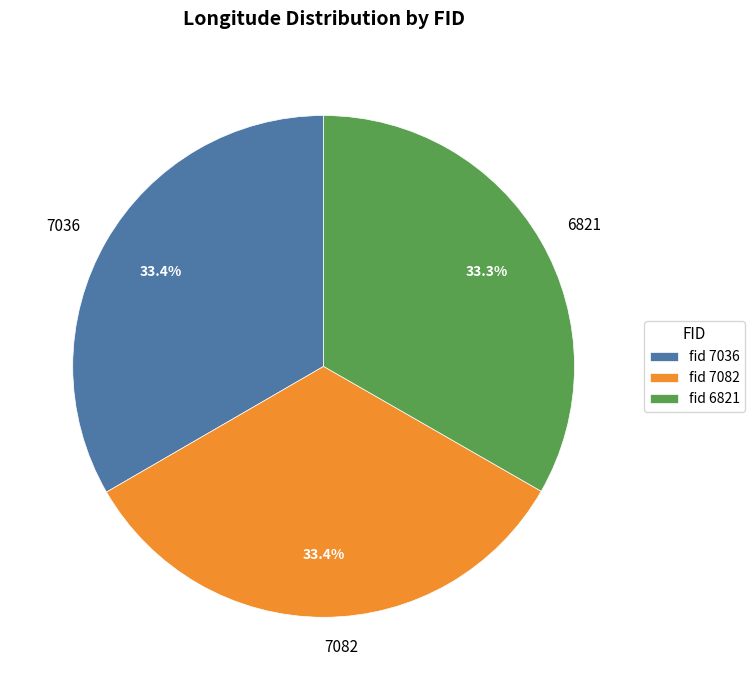

Count the number of slices in the pie.

3